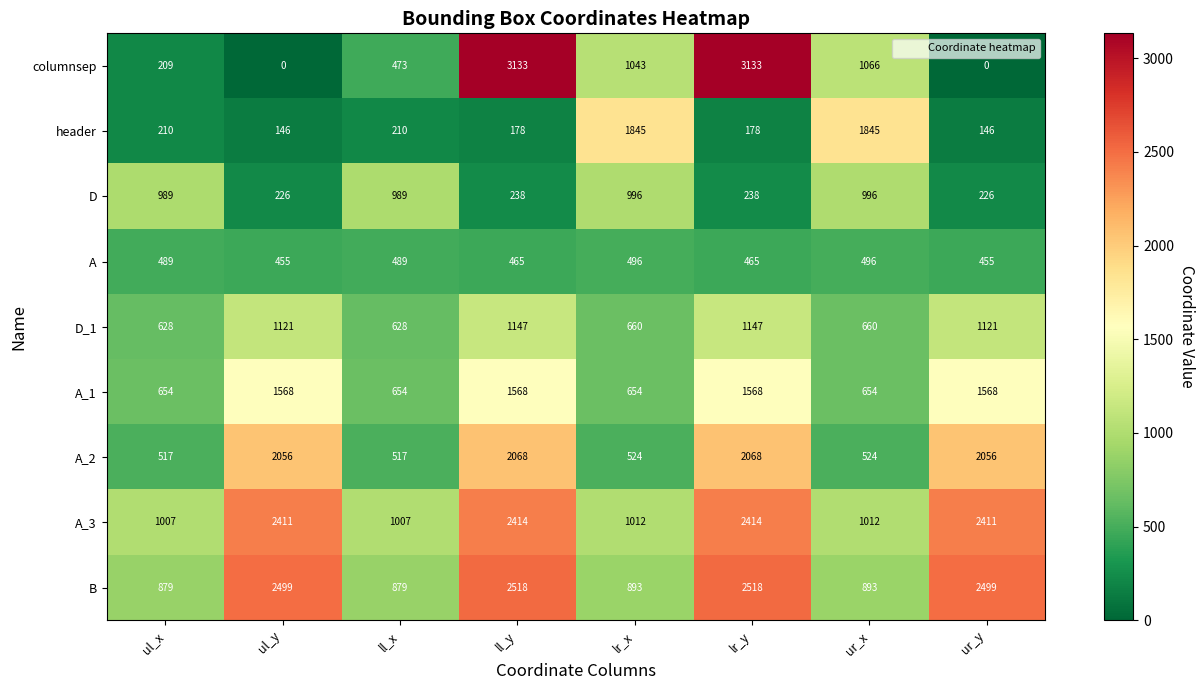

What is the difference between the highest and lowest values at ul_y?

2499